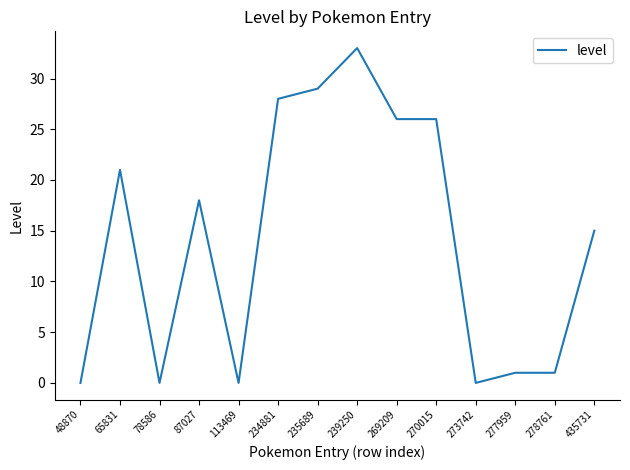

Which has a higher value, 65831 or 78586?

65831